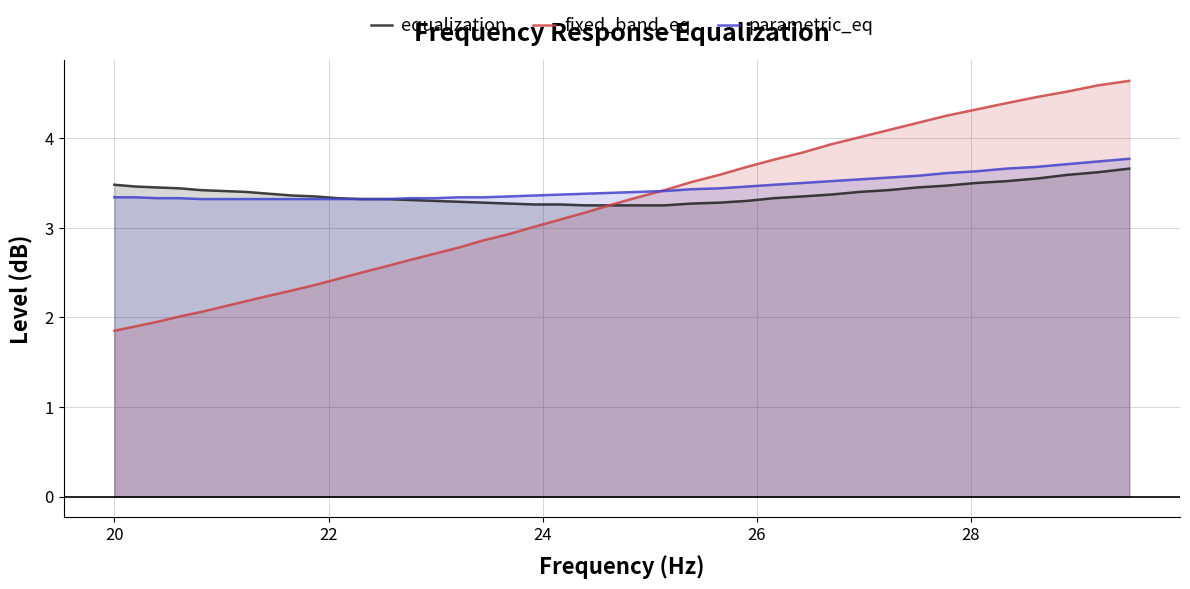

What is the lowest value of the parametric_eq series?

3.3